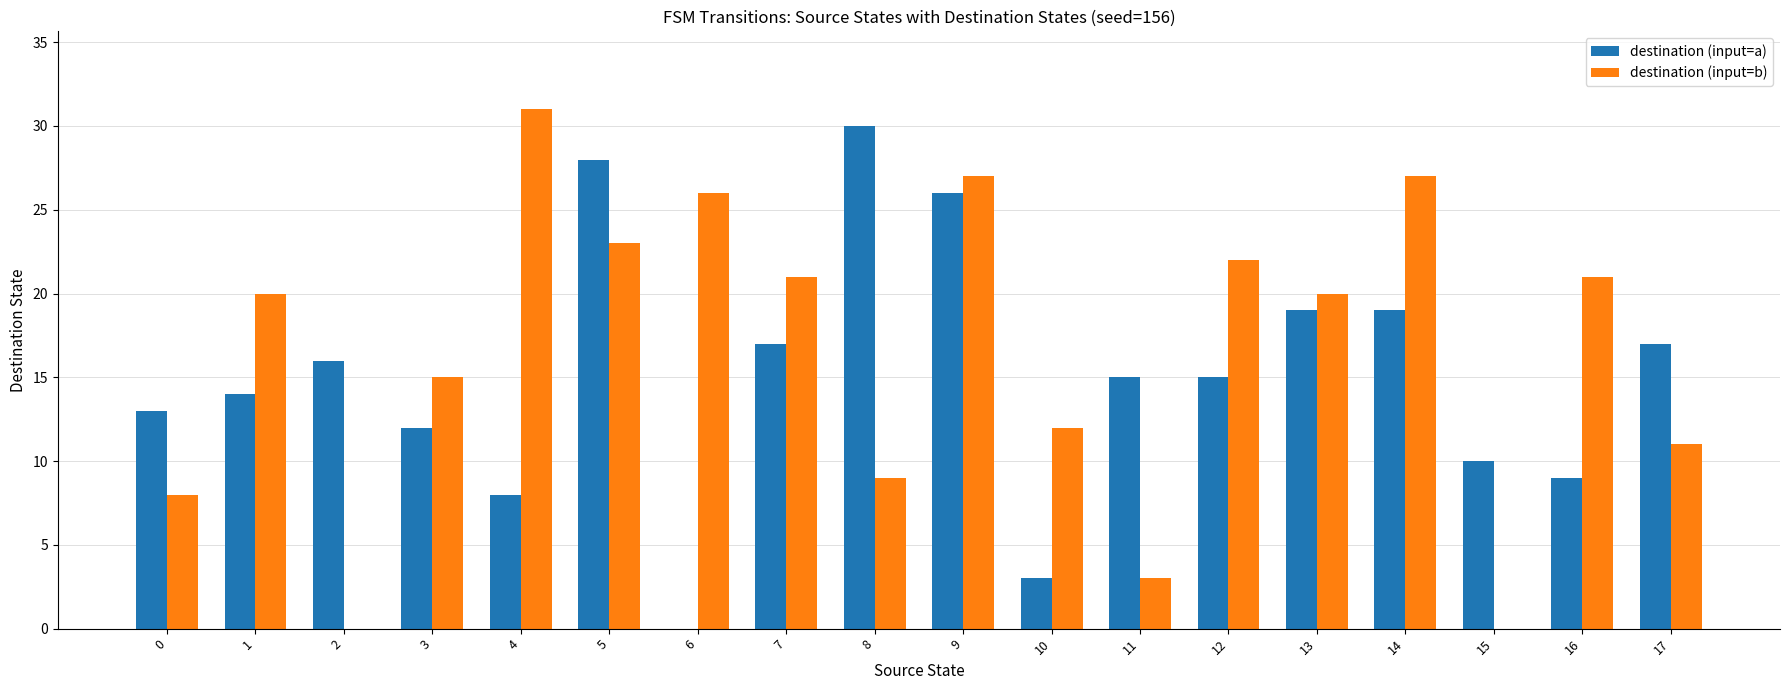

What is the maximum value for destination (input=b)?

31